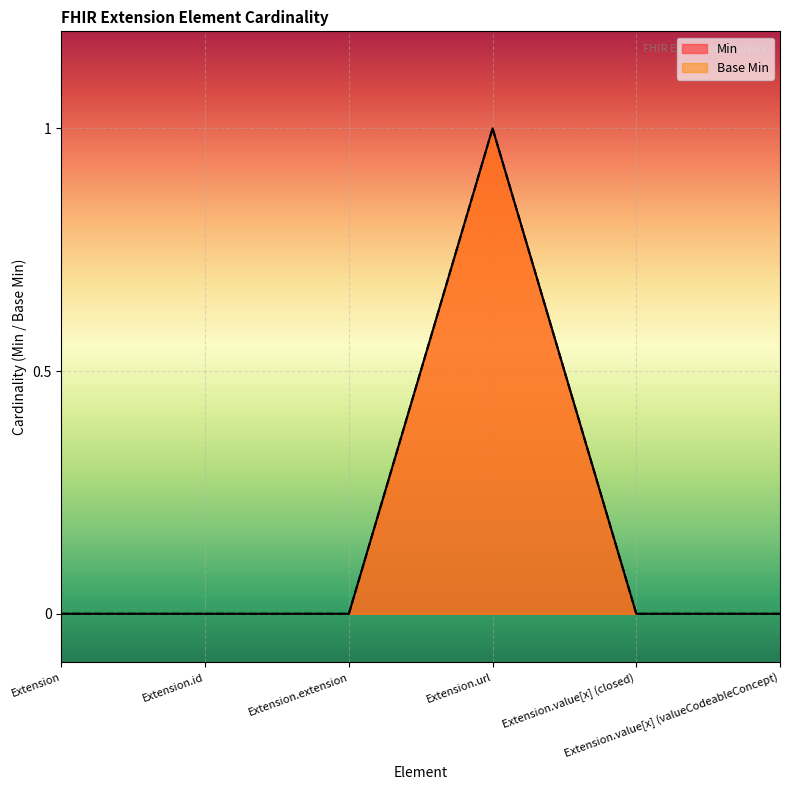

Rank the categories by Min value from lowest to highest.

Extension, Extension.id, Extension.extension, Extension.value[x] (closed), Extension.value[x] (valueCodeableConcept), Extension.url